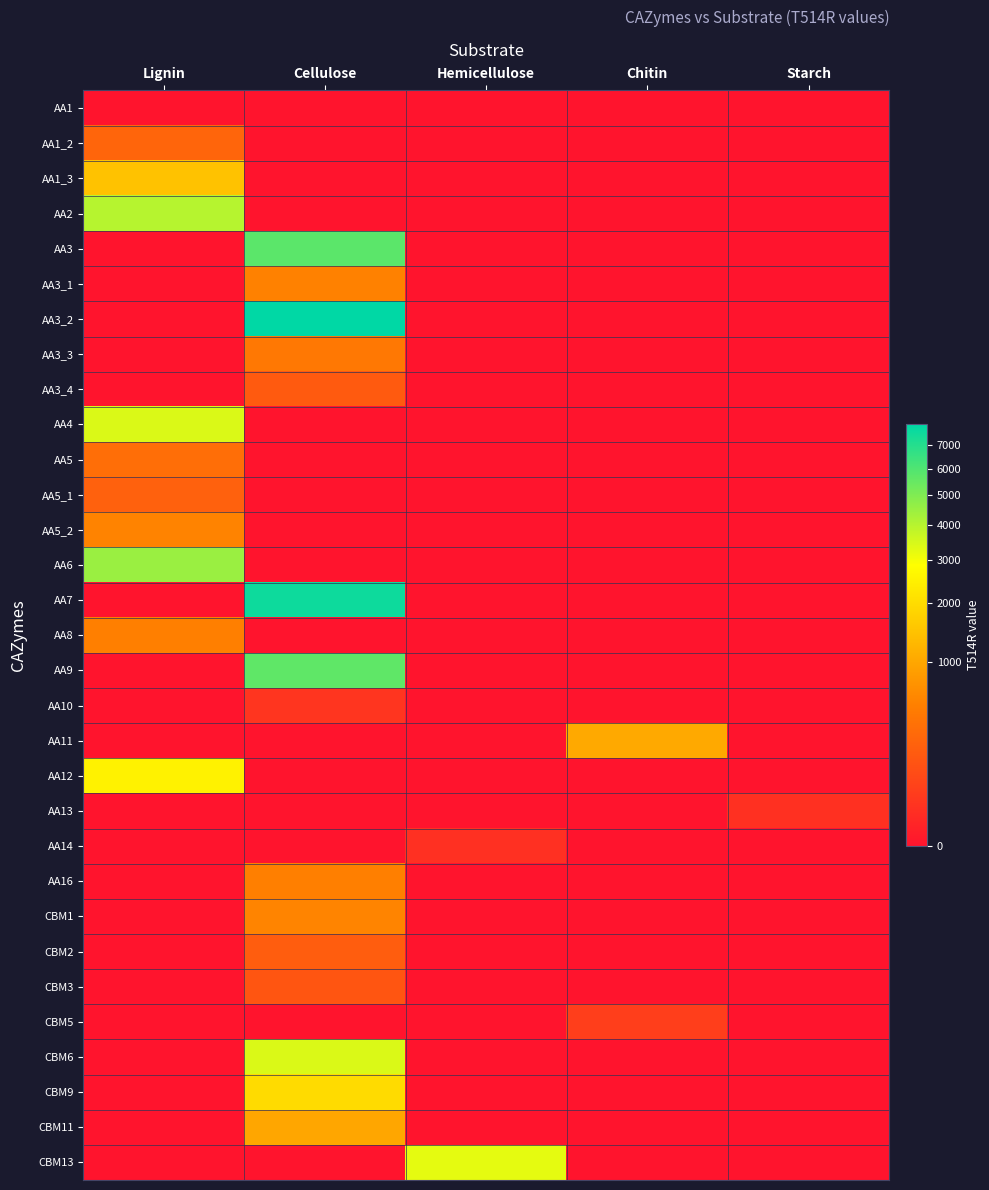

Which series has the widest spread of values?

AA3_2